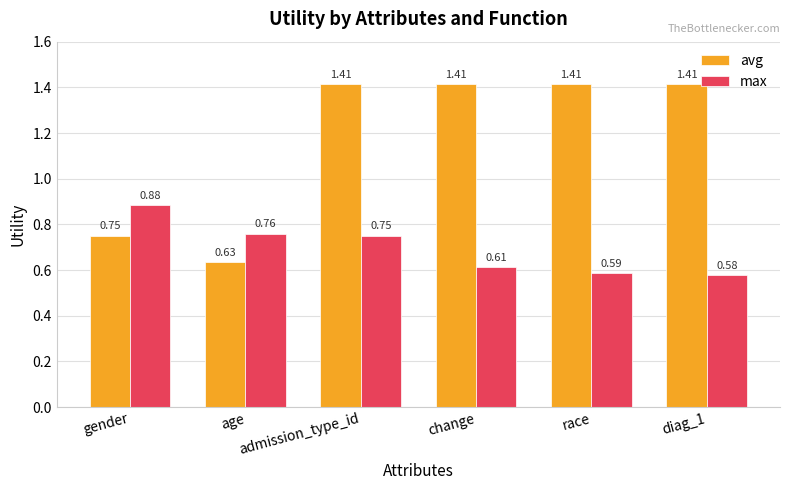

True or false: avg has a value of 2.4 at change.

False